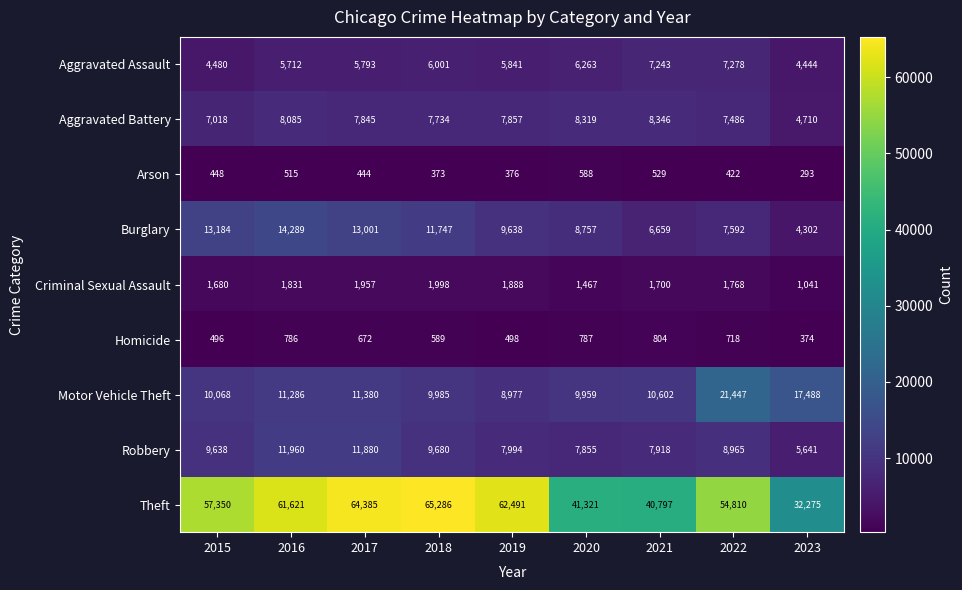

What is the spread (max minus min) of values at 2015?

56902